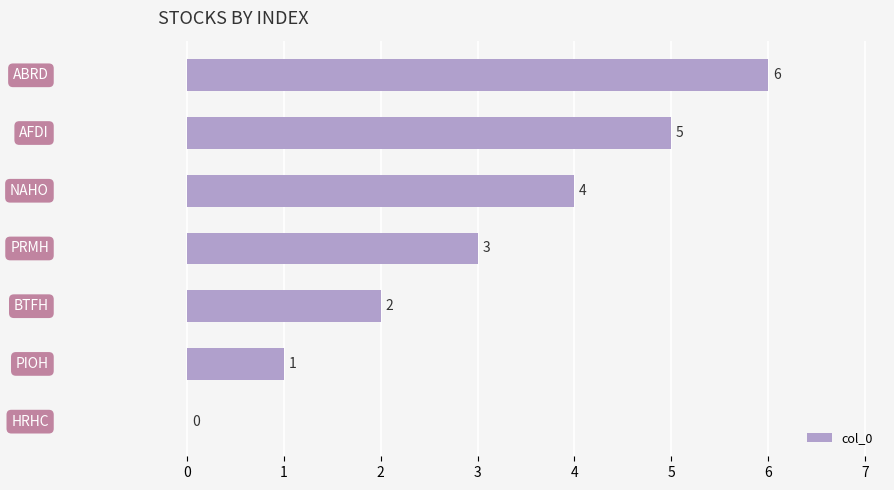

What is the greatest value displayed?

6